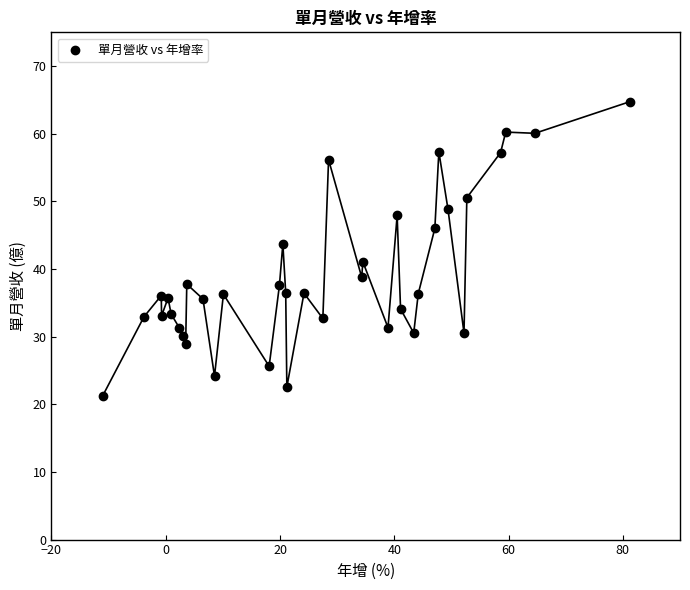

What is the range of X values (max minus min)?

92.2